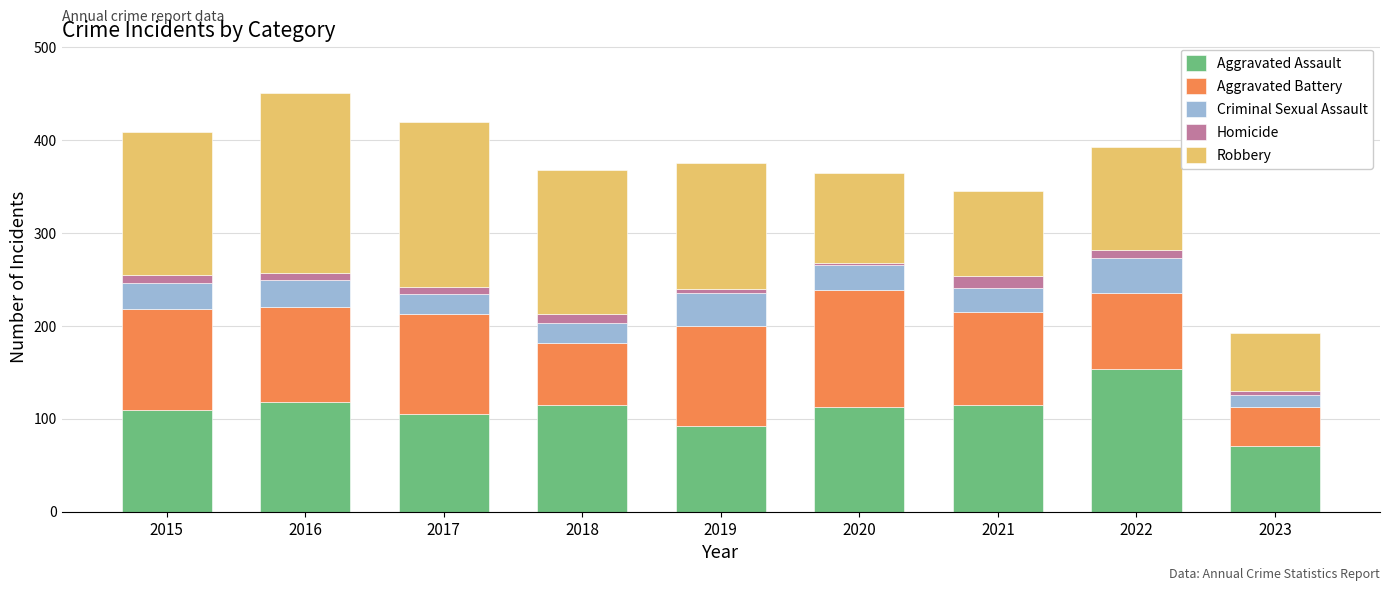

The value of Aggravated Assault at 2022 is 154. True or false?

True